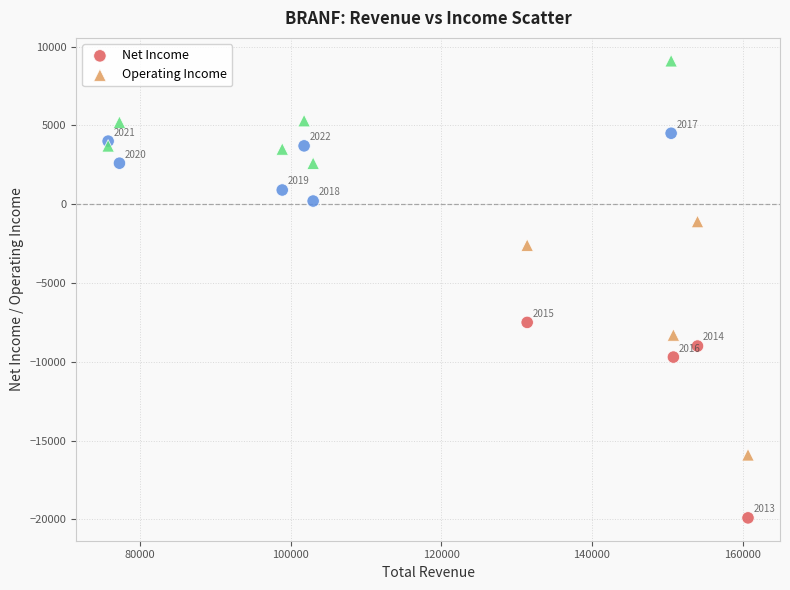

What are all the series names shown in the legend?

Net Income, Operating Income